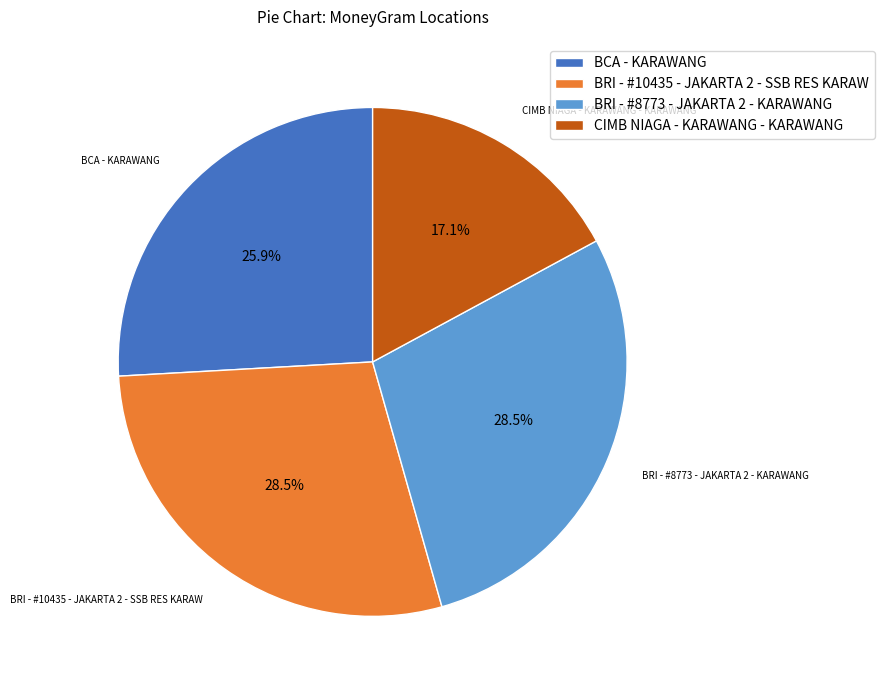

How many slices are in this pie chart?

4